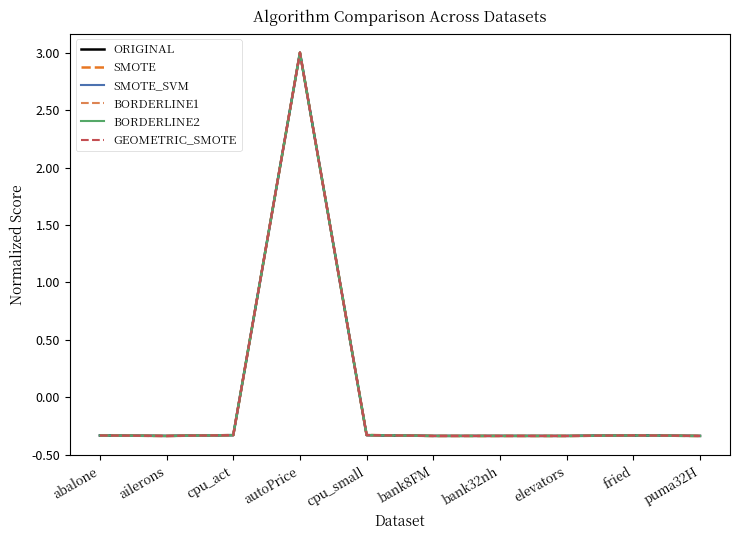

True or false: BORDERLINE1 has a value of 3.0 at autoPrice.

True